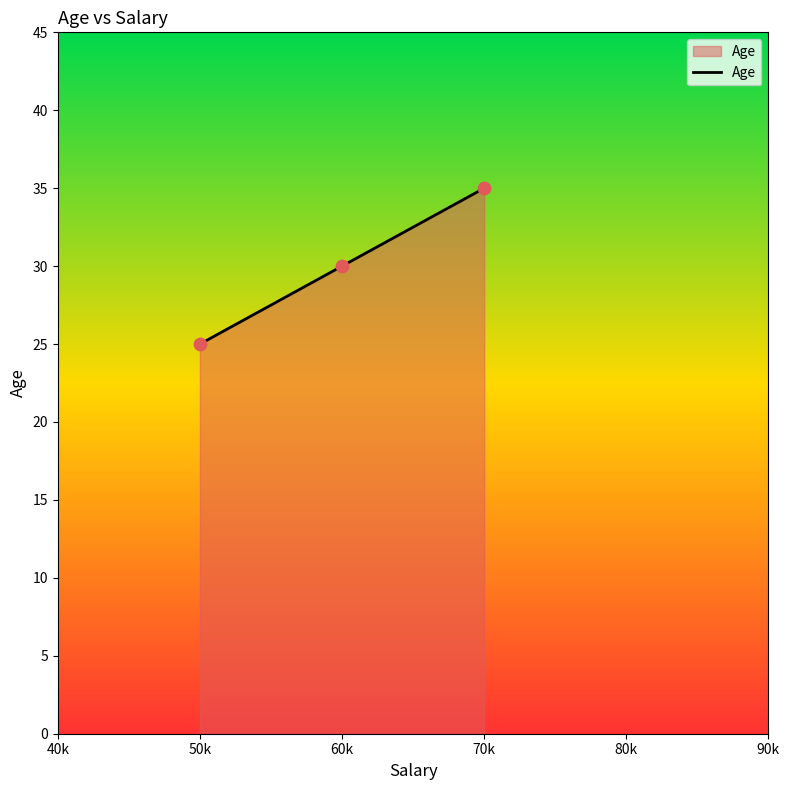

What is the ratio of the value at 60k to the value at 70k?

0.9